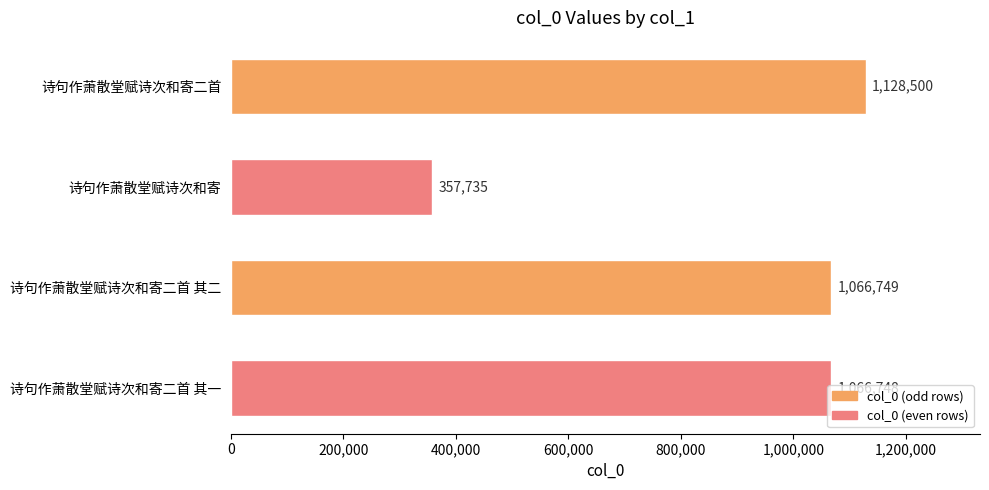

What is the difference between the maximum and minimum values?

770765